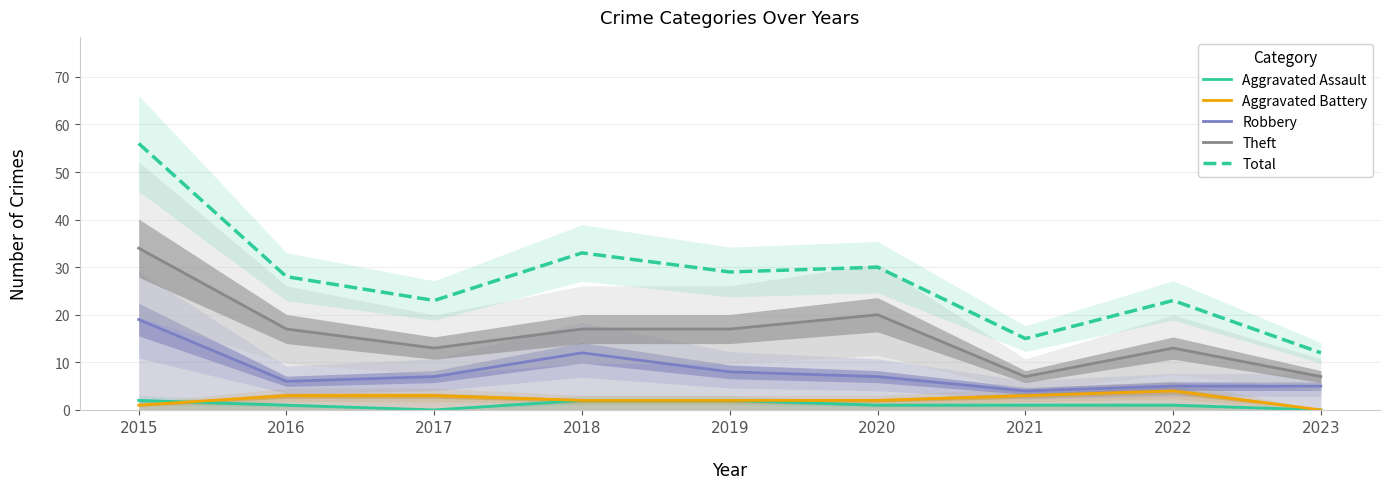

Reading left to right, what are all the values shown in this chart?

Aggravated Assault: 2015=2	2016=1	2017=0	2018=2	2019=2	2020=1	2021=1	2022=1	2023=0
Aggravated Battery: 2015=1	2016=3	2017=3	2018=2	2019=2	2020=2	2021=3	2022=4	2023=0
Robbery: 2015=19	2016=6	2017=7	2018=12	2019=8	2020=7	2021=4	2022=5	2023=5
Theft: 2015=34	2016=17	2017=13	2018=17	2019=17	2020=20	2021=7	2022=13	2023=7
Total: 2015=56	2016=28	2017=23	2018=33	2019=29	2020=30	2021=15	2022=23	2023=12